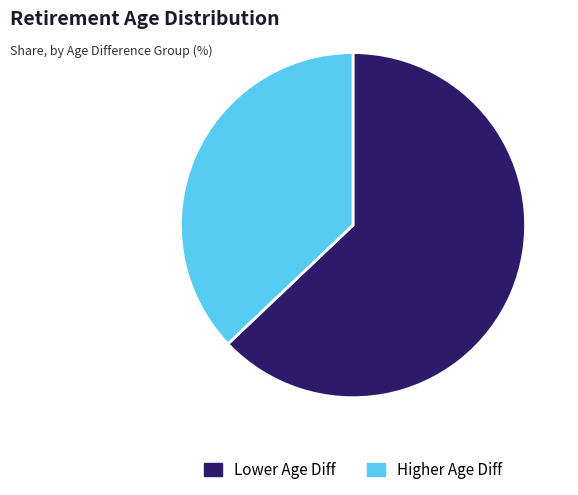

How many slices are in this pie chart?

2